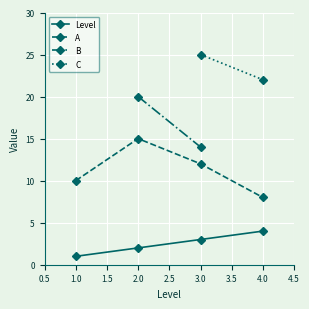

Is the value of Level at 2.0 greater than the value of A at 3.0?

No